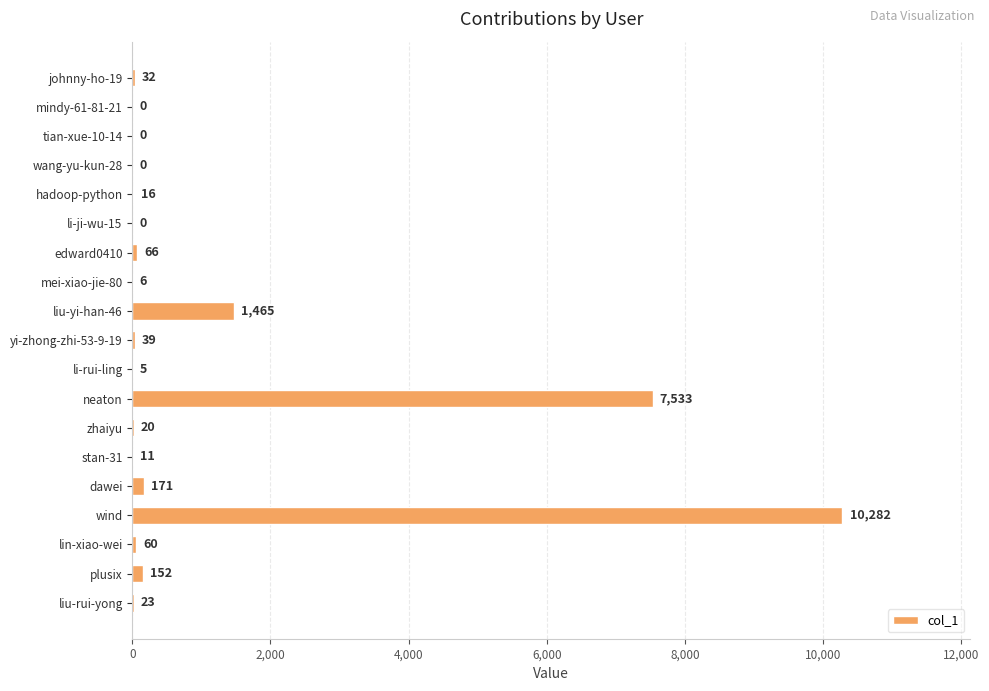

Which category has the highest value across all series?

wind